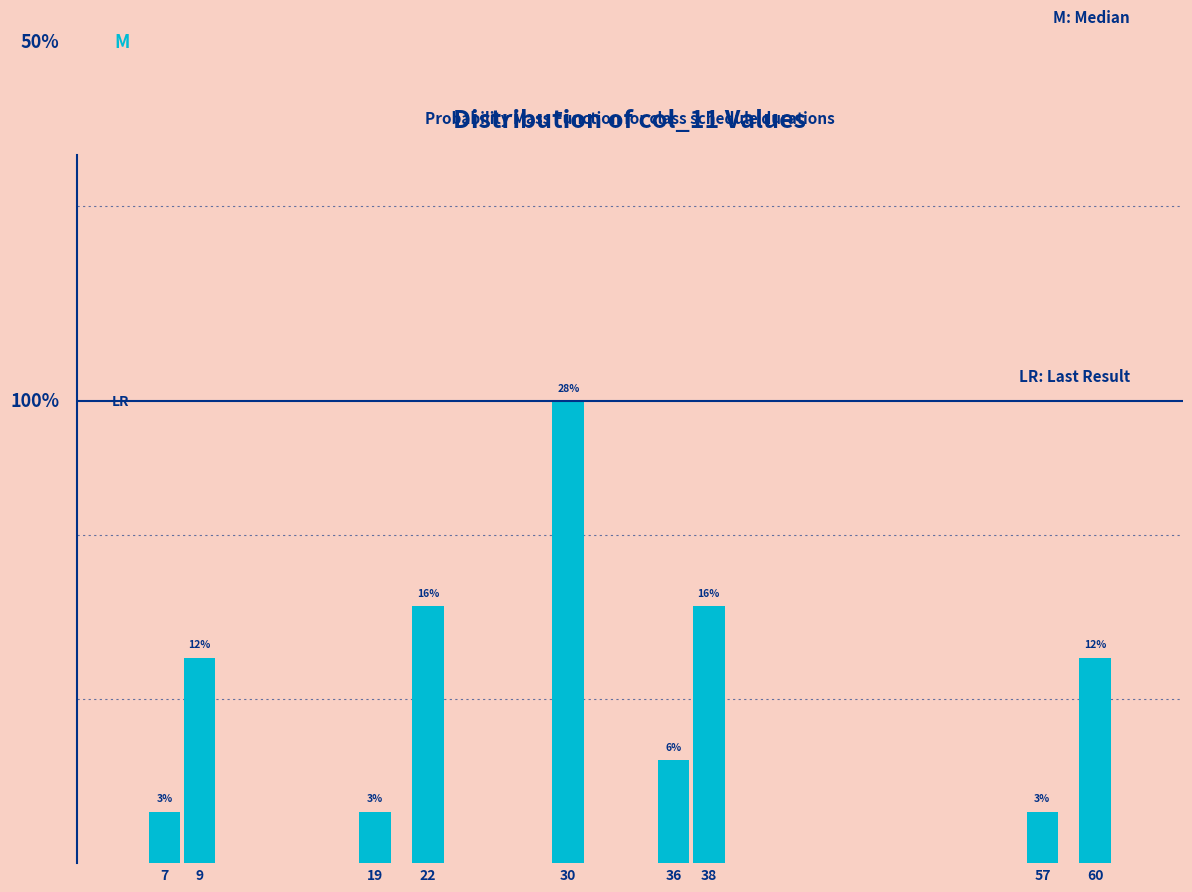

Are the bars horizontal?

No